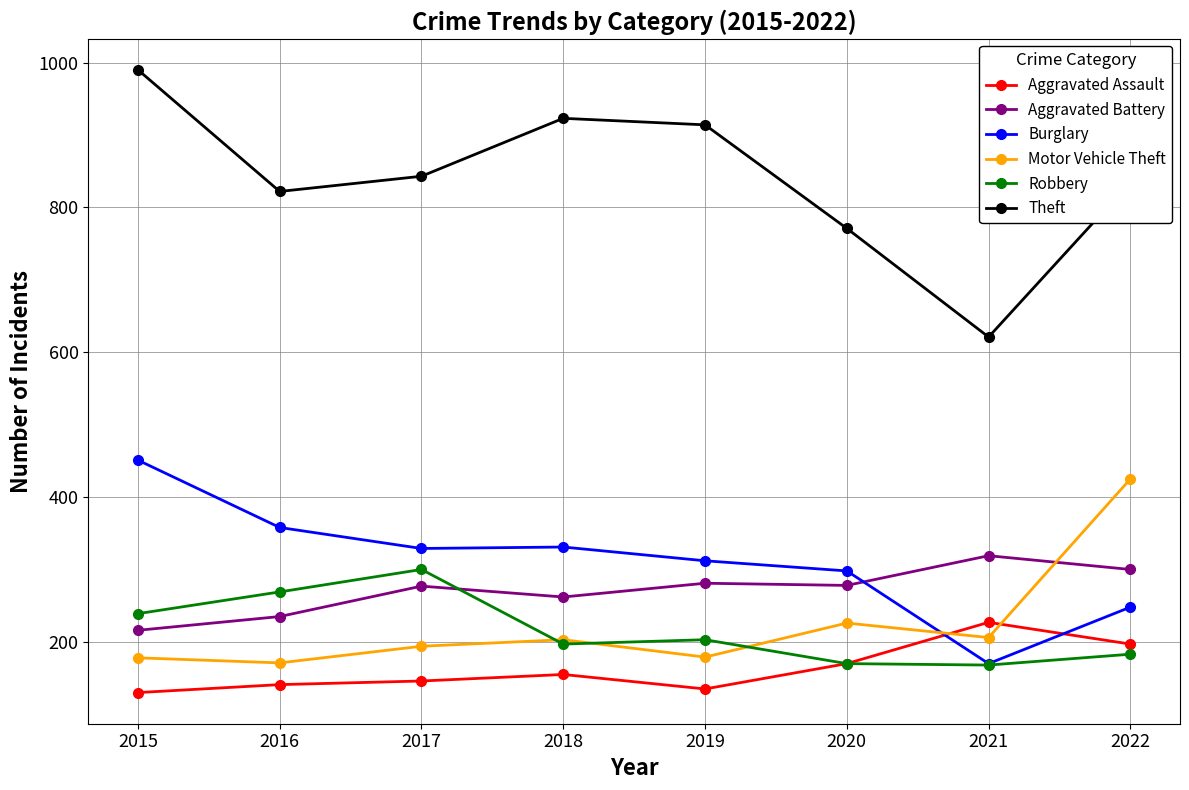

At which category does Robbery reach its first local peak?

2017